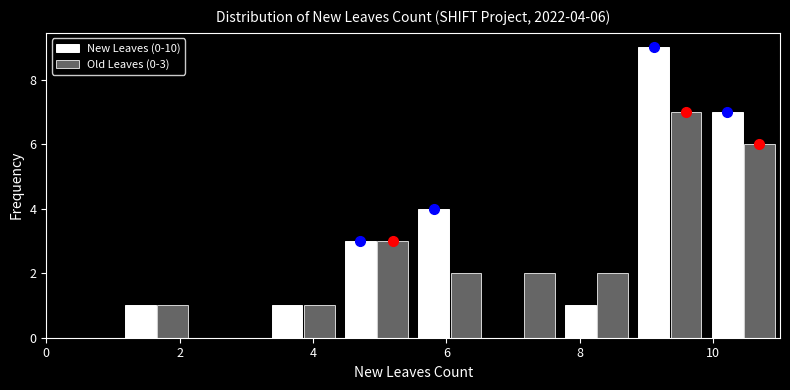

In the New Leaves (0-10) series, which range on the x-axis has the tallest bar?

8.8 to 9.9